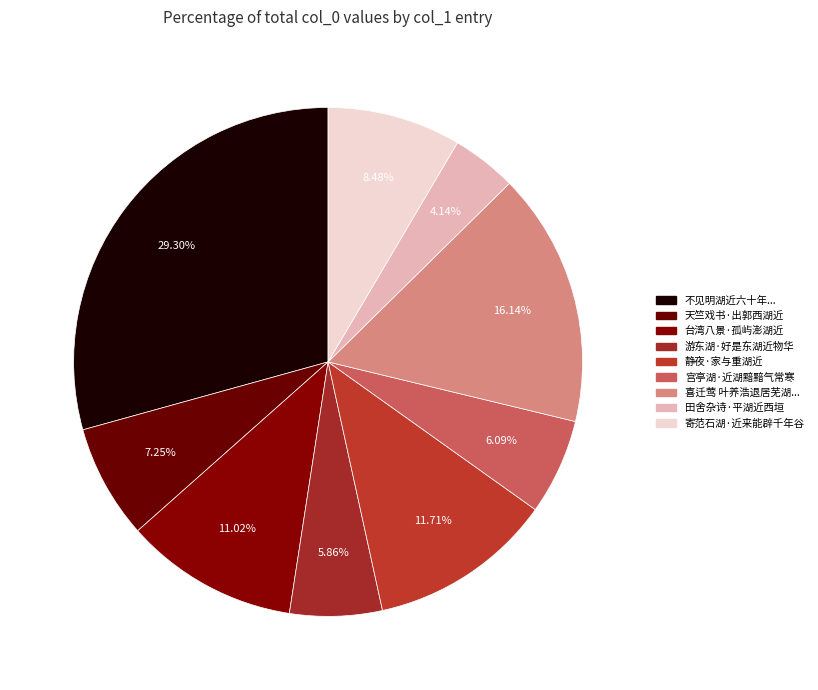

How many segments does this pie chart have?

9